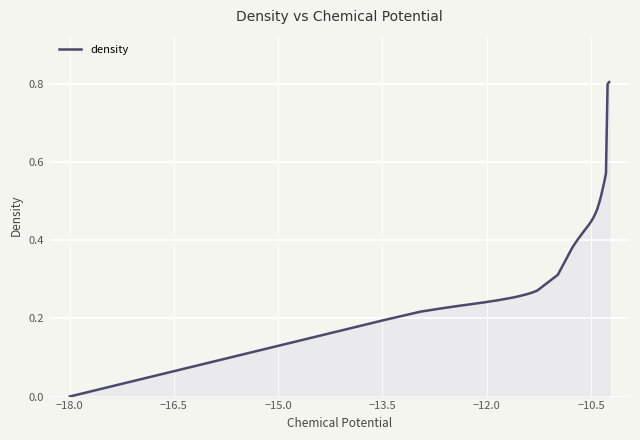

Count the number of data series in this chart.

1